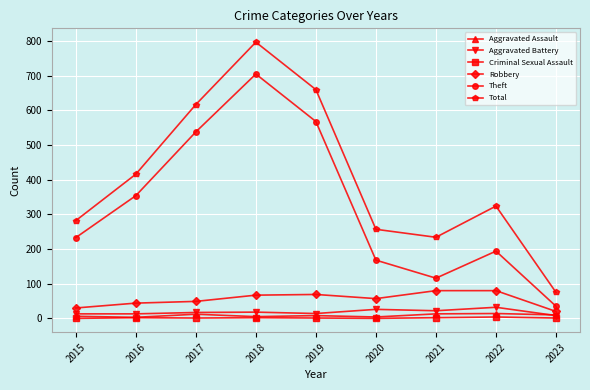

What is the sum of all Aggravated Assault values?

75